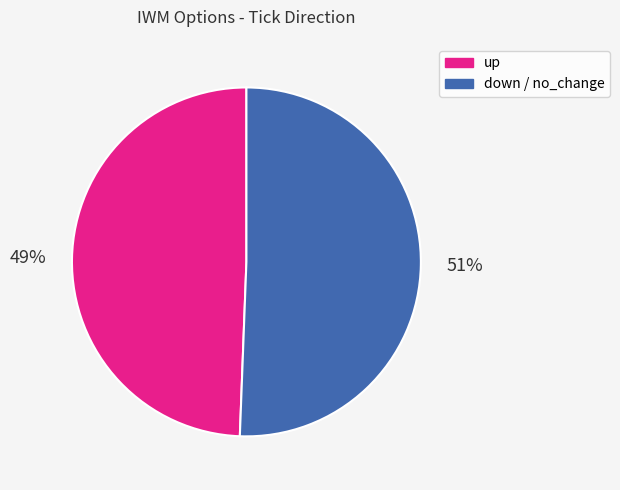

Is there a majority slice in this chart?

Yes